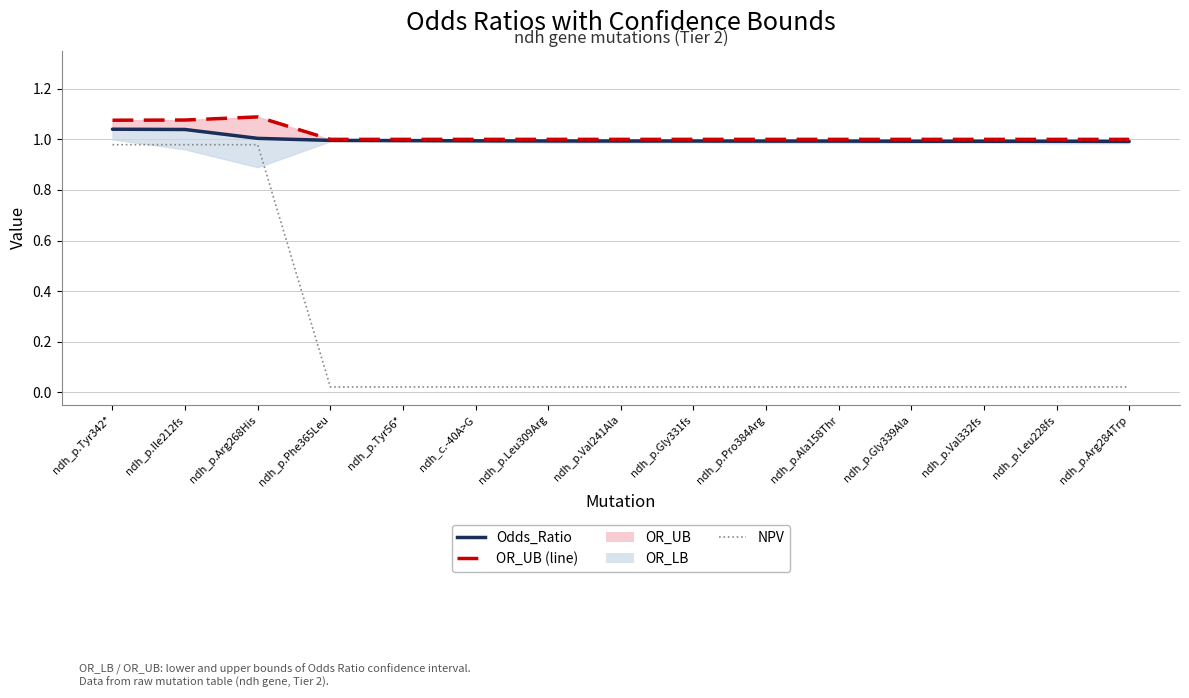

Reading right to left, list all the values displayed in this chart.

Odds_Ratio: 1.0	1.0	1.0	1.0	1.0	1.0	1.0	1.0	1.0	1.0	1.0	1.0	1.0	1.0	1.0
OR_UB (line): 1.0	1.0	1.0	1.0	1.0	1.0	1.0	1.0	1.0	1.0	1.0	1.0	1.1	1.1	1.1
NPV: 0.0	0.0	0.0	0.0	0.0	0.0	0.0	0.0	0.0	0.0	0.0	0.0	1.0	1.0	1.0